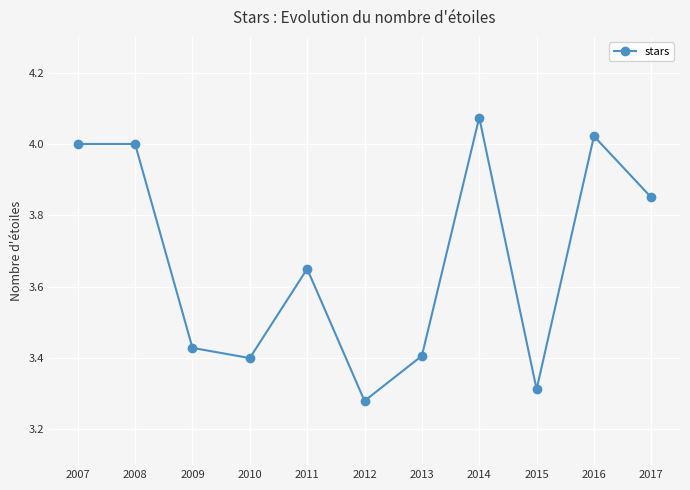

The value at 2017 is 1.1. True or false?

False